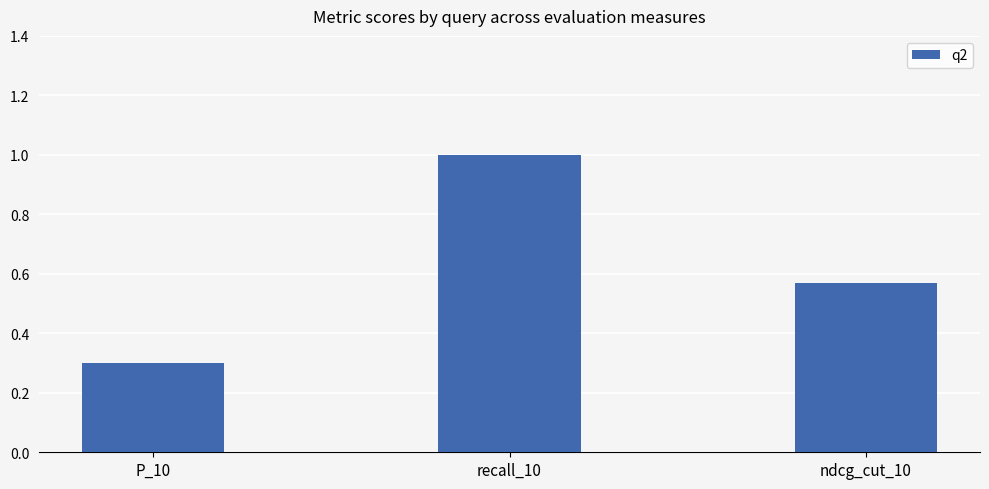

True or false: the data shows 0.4 at P_10.

False